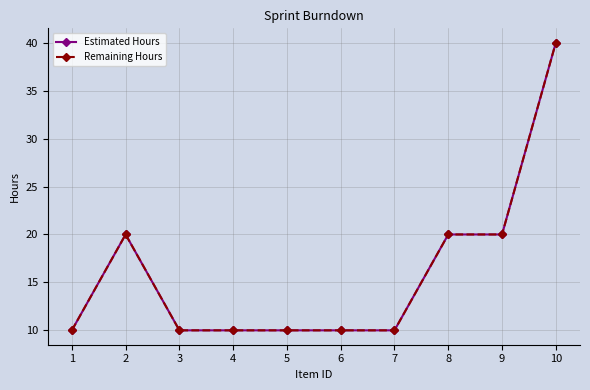

Is this an area chart (filled region under the line)?

No